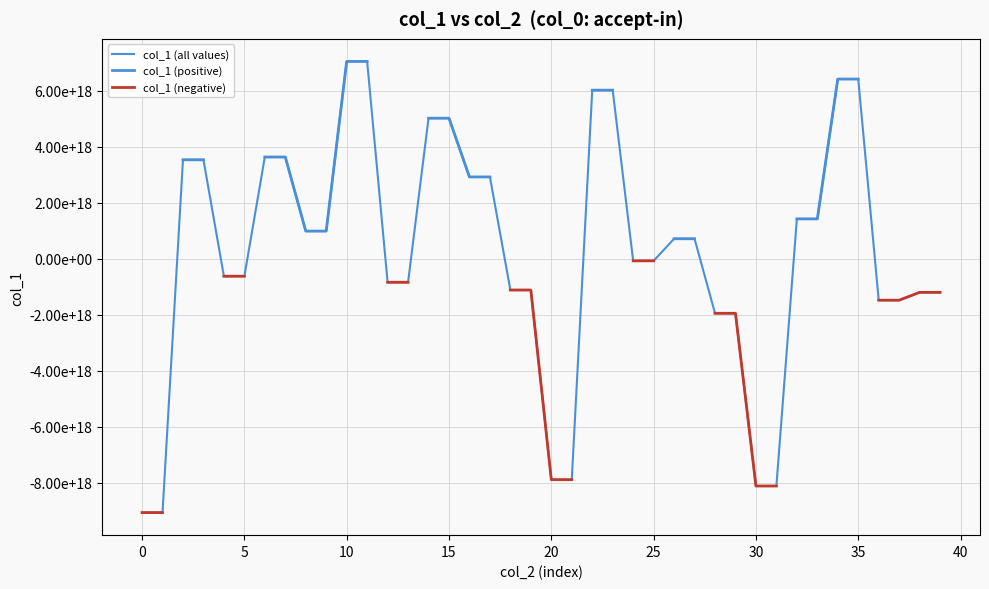

Which series has the largest total across all categories?

col_1 (all values)